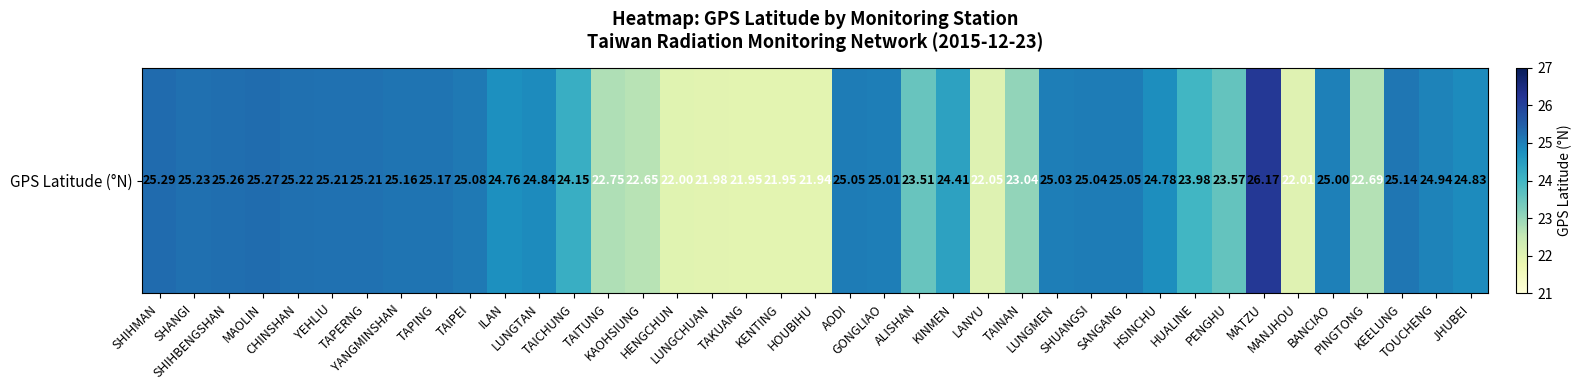

Reading right to left, transcribe all the data shown in this chart.

JHUBEI=24.8	TOUCHENG=24.9	KEELUNG=25.1	PINGTONG=22.7	BANCIAO=25.0	MANJHOU=22.0	MATZU=26.2	PENGHU=23.6	HUALINE=24.0	HSINCHU=24.8	SANGANG=25.1	SHUANGSI=25.0	LUNGMEN=25.0	TAINAN=23.0	LANYU=22.1	KINMEN=24.4	ALISHAN=23.5	GONGLIAO=25.0	AODI=25.1	HOUBIHU=21.9	KENTING=21.9	TAKUANG=21.9	LUNGCHUAN=22.0	HENGCHUN=22.0	KAOHSIUNG=22.6	TAITUNG=22.8	TAICHUNG=24.1	LUNGTAN=24.8	ILAN=24.8	TAIPEI=25.1	TAPING=25.2	YANGMINSHAN=25.2	TAPERNG=25.2	YEHLIU=25.2	CHINSHAN=25.2	MAOLIN=25.3	SHIHBENGSHAN=25.3	SHANGI=25.2	SHIHMAN=25.3